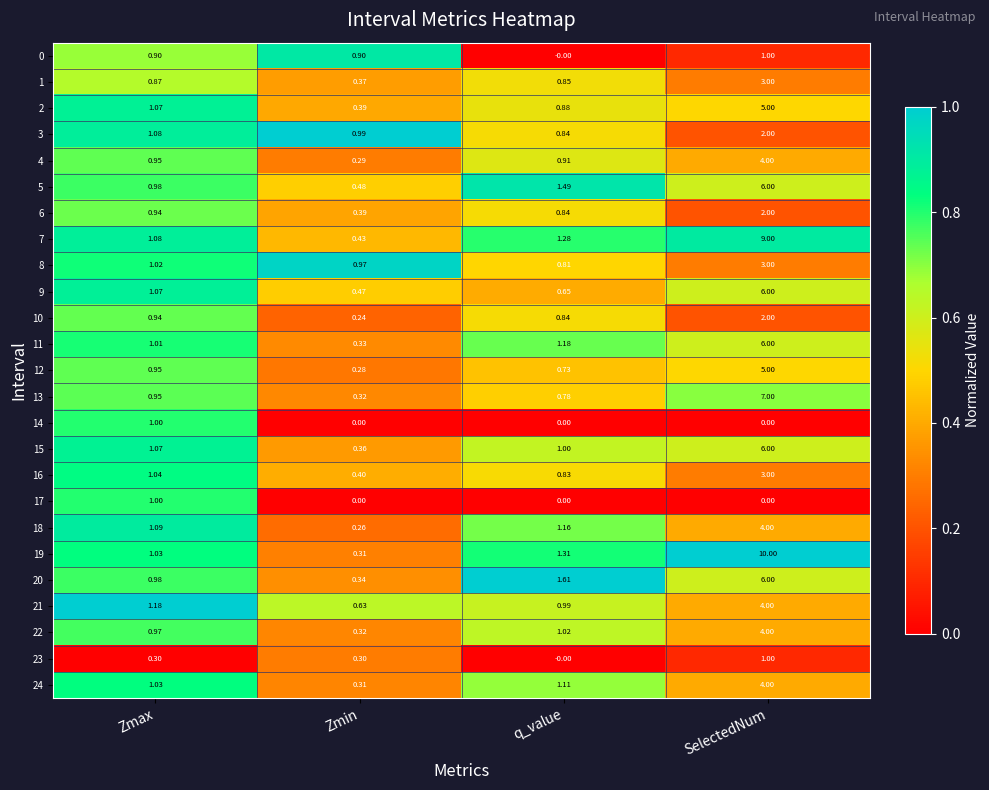

List the labels in order of 10 value, smallest first.

Zmin, q_value, Zmax, SelectedNum